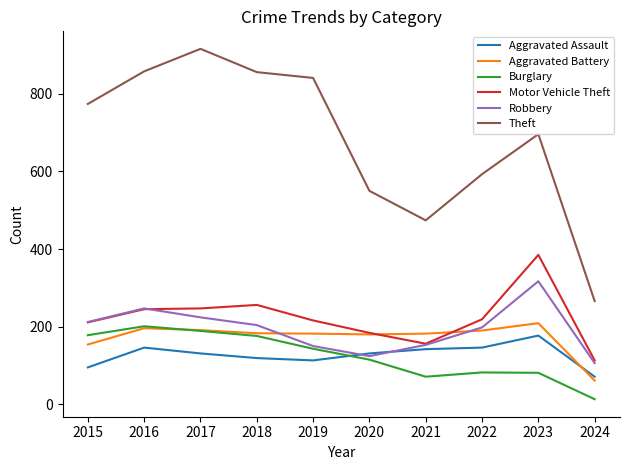

How many categories are shown in the chart?

10